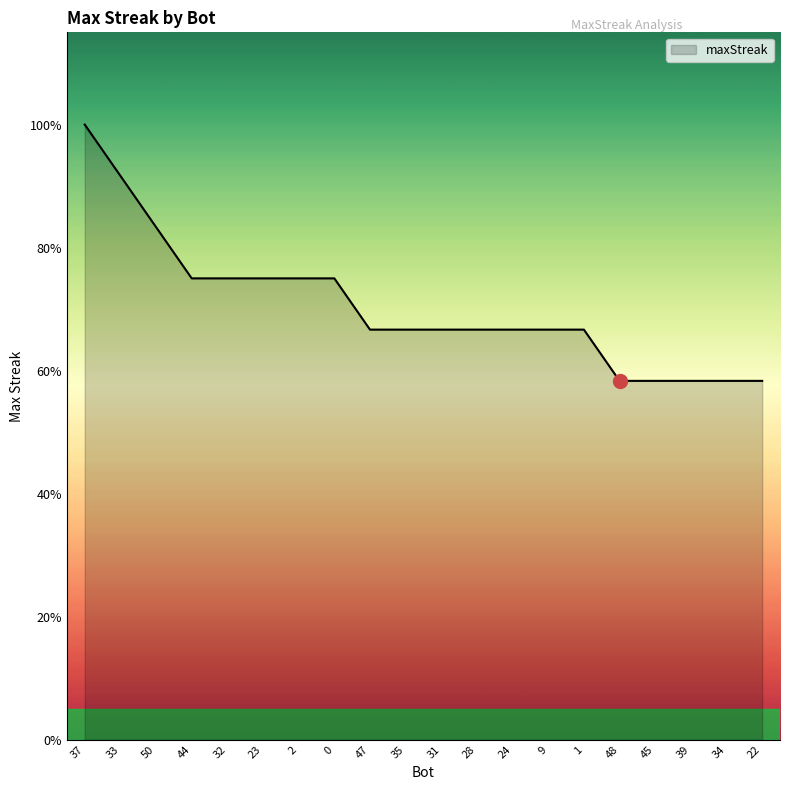

Does the chart display data point markers on the line(s)?

No